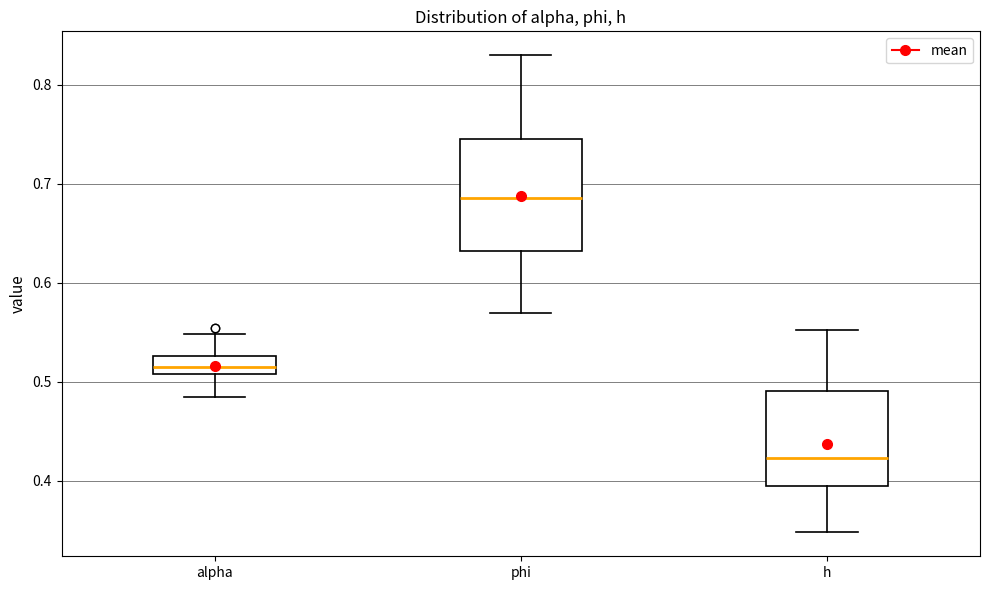

Where does the lower whisker of the box for phi end on the y-axis? The values are not printed on the chart, so give them approximately, as read against the axis.

0.57